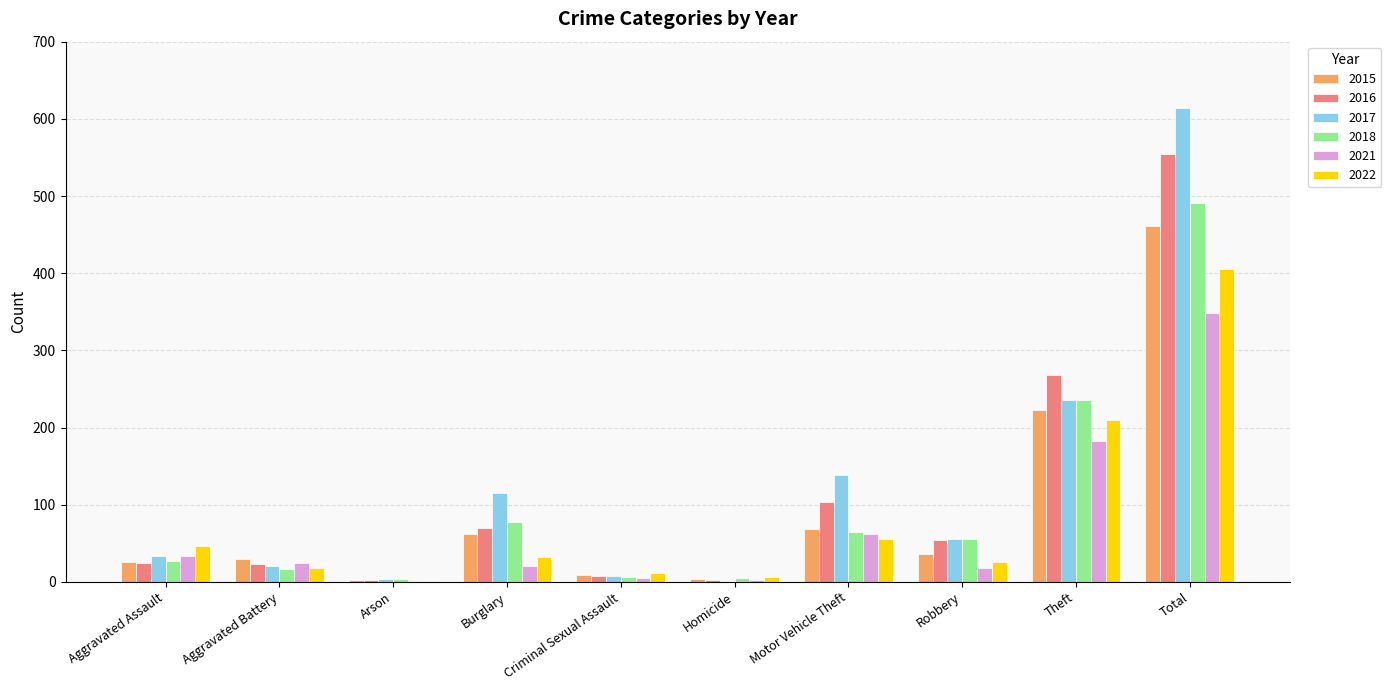

What is the total value across all series at Aggravated Battery?

131